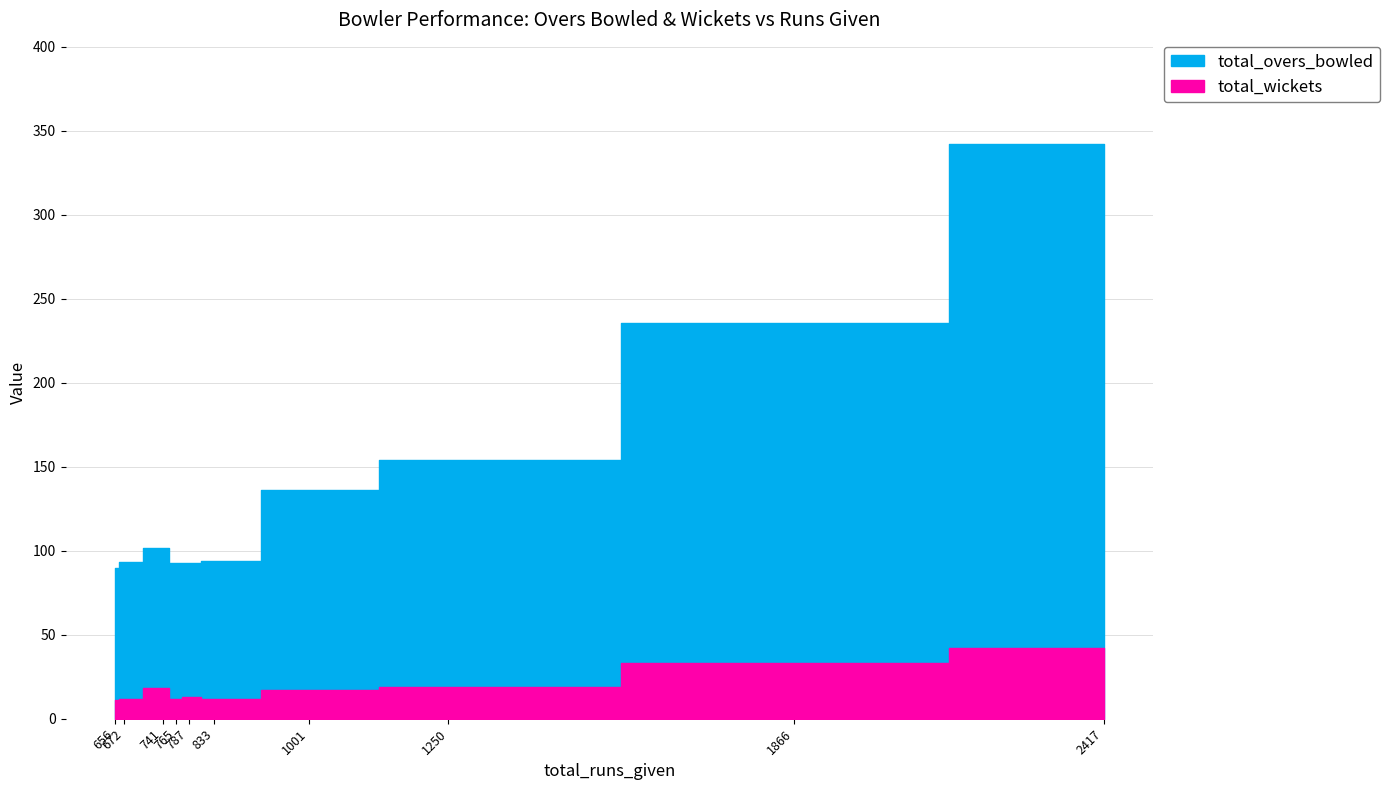

What are all the series names shown in the legend?

total_overs_bowled, total_wickets